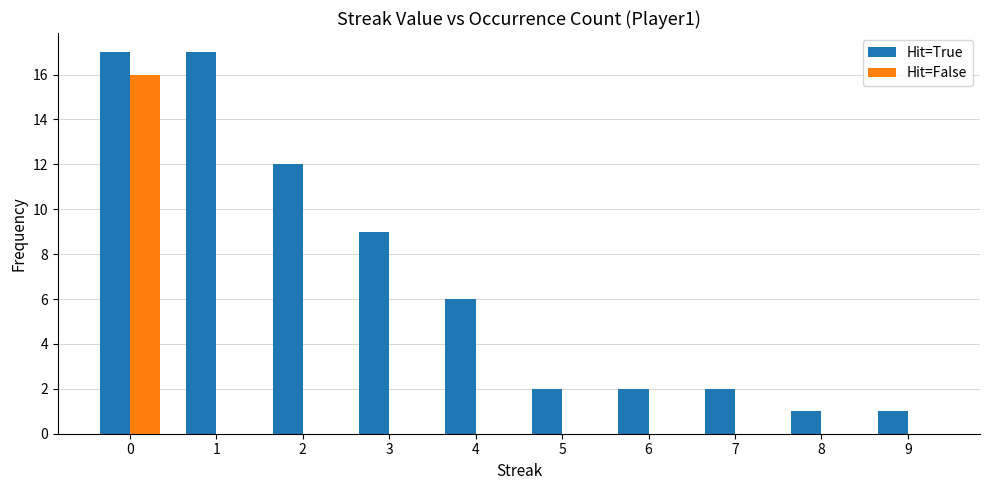

What is the sum of all Hit=True values?

69